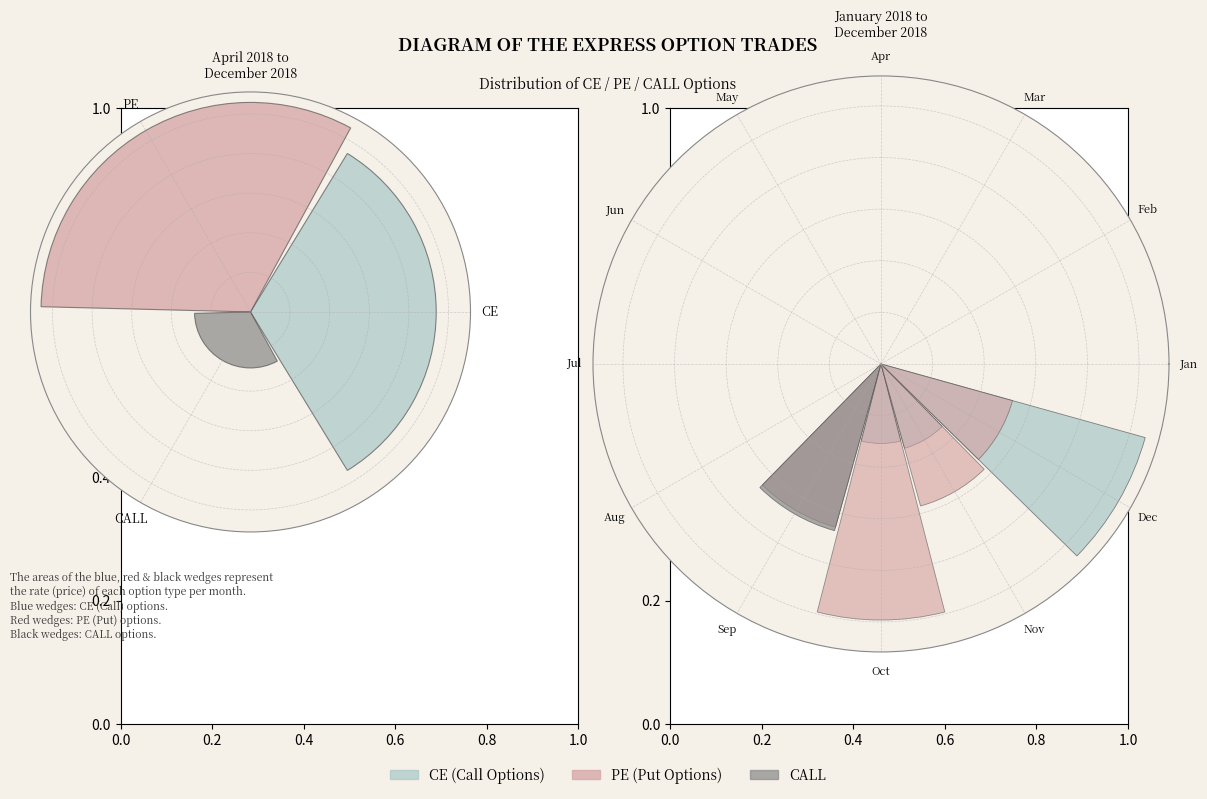

To the nearest percent, what is the combined percentage of CE and CALL?

59%